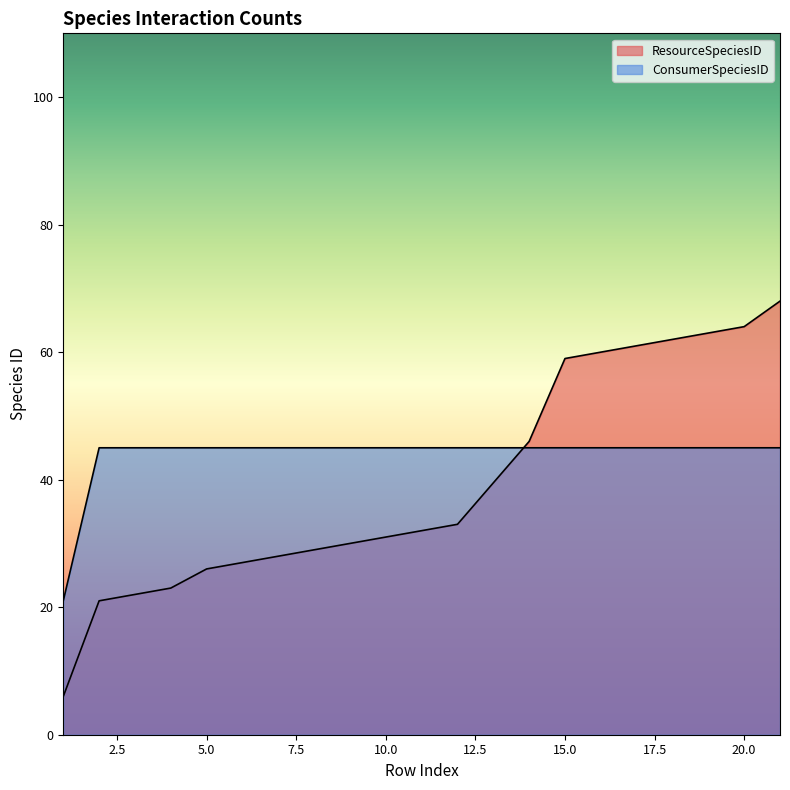

Reading right to left, extract all data points from this chart.

ResourceSpeciesID: 21=68	20=64	19=63	18=62	17=61	16=60	15=59	14=46	12=33	11=32	10=31	9=30	8=29	7=28	6=27	5=26	4=23	3=22	2=21	1=6
ConsumerSpeciesID: 21=45	20=45	19=45	18=45	17=45	16=45	15=45	14=45	12=45	11=45	10=45	9=45	8=45	7=45	6=45	5=45	4=45	3=45	2=45	1=21